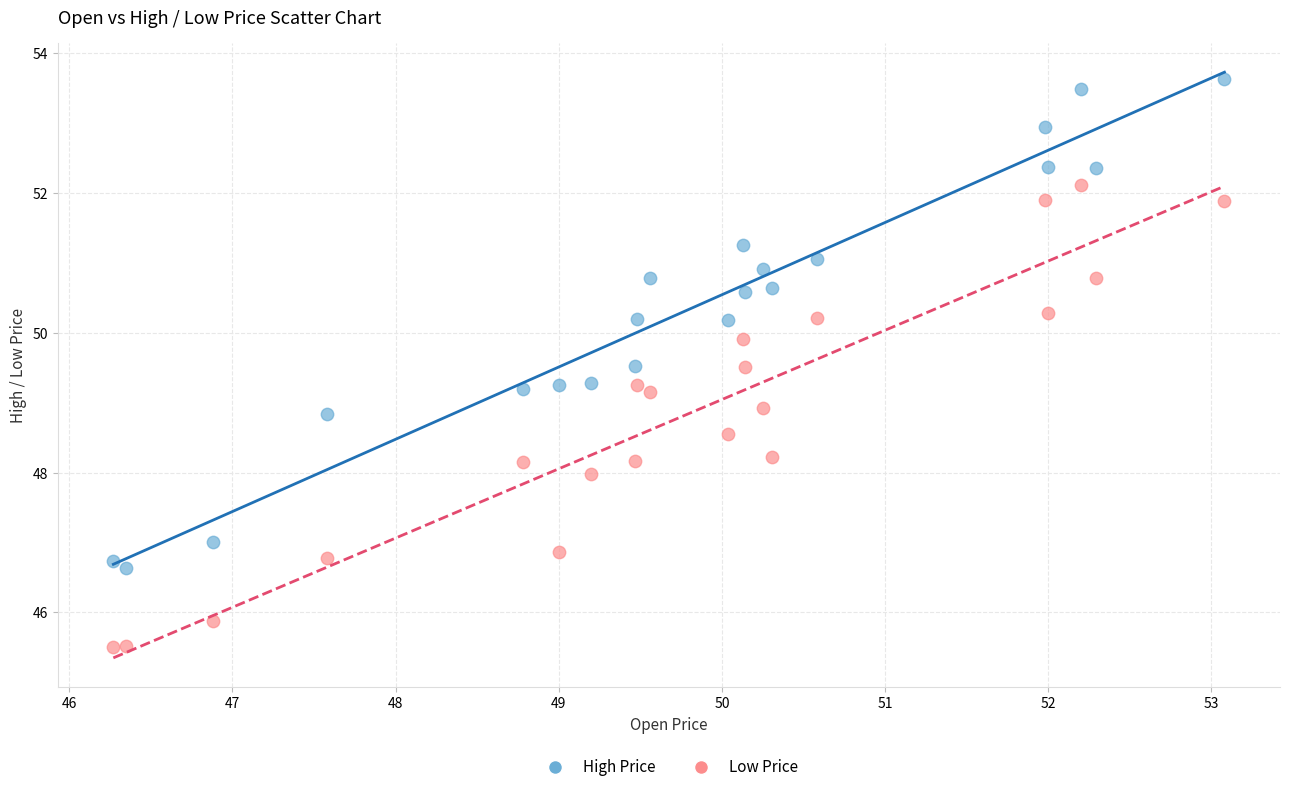

Across all data points, what is the range of X values (max minus min)?

6.8